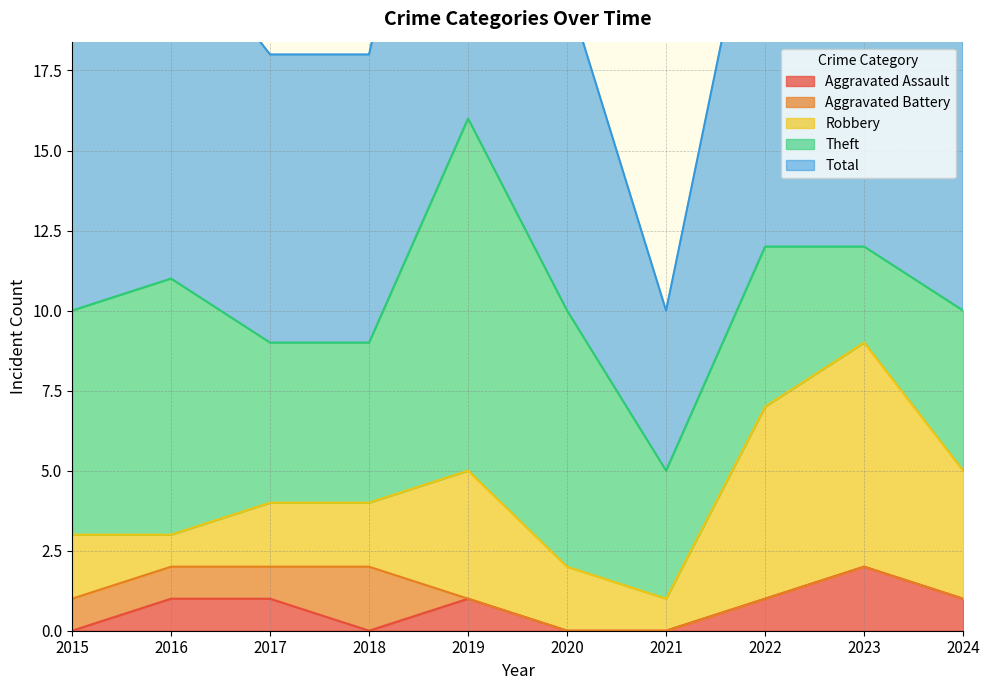

The Aggravated Assault series shows 0 at 2018. True or false?

True